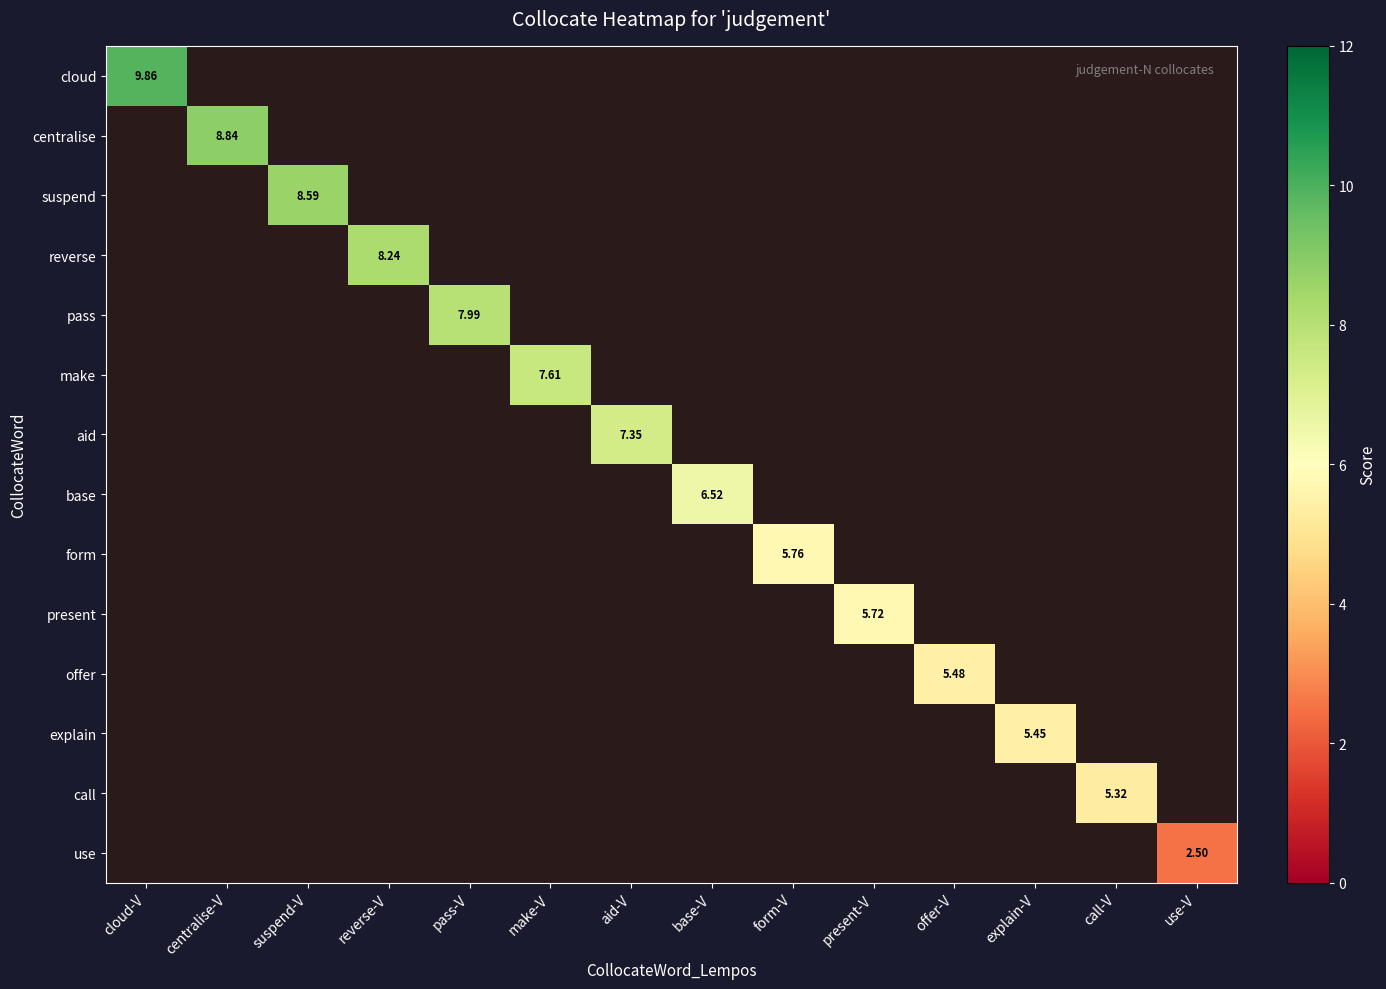

True or false: make has a value of 7.6 at make-V.

True